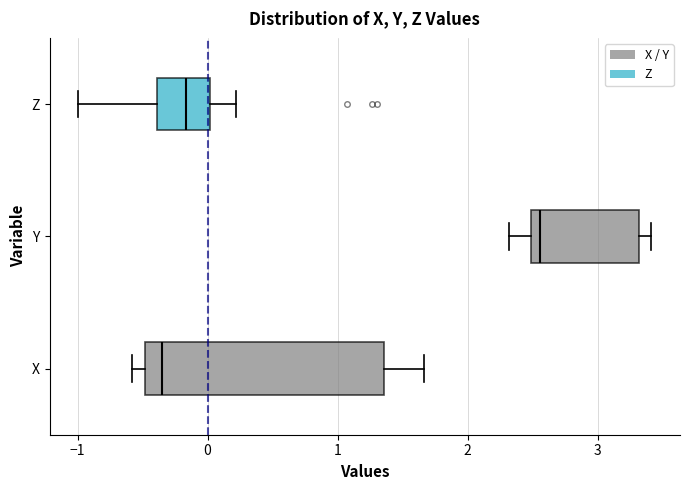

Comparing the boxes themselves (not the whiskers), which one is the widest?

X